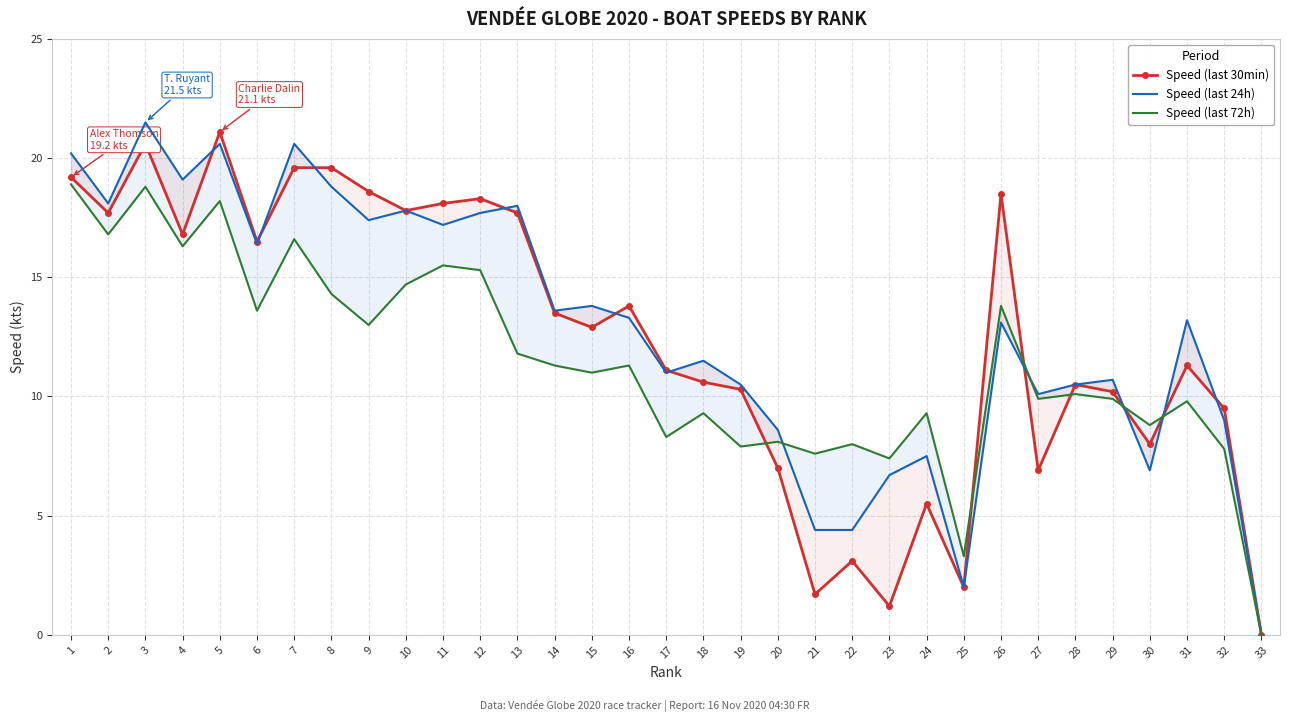

Between which two adjacent categories do Speed (last 30min) and Speed (last 24h) first intersect?

4 and 5